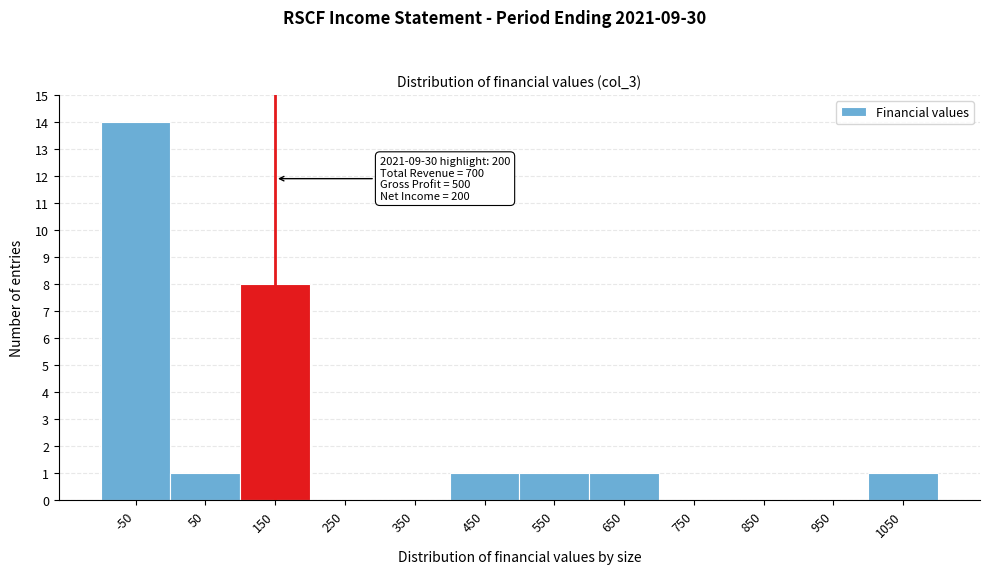

Reading right to left, transcribe all the data shown in this chart.

1050=1	950=0	850=0	750=0	650=1	550=1	450=1	350=0	250=0	150=8	50=1	-50=14